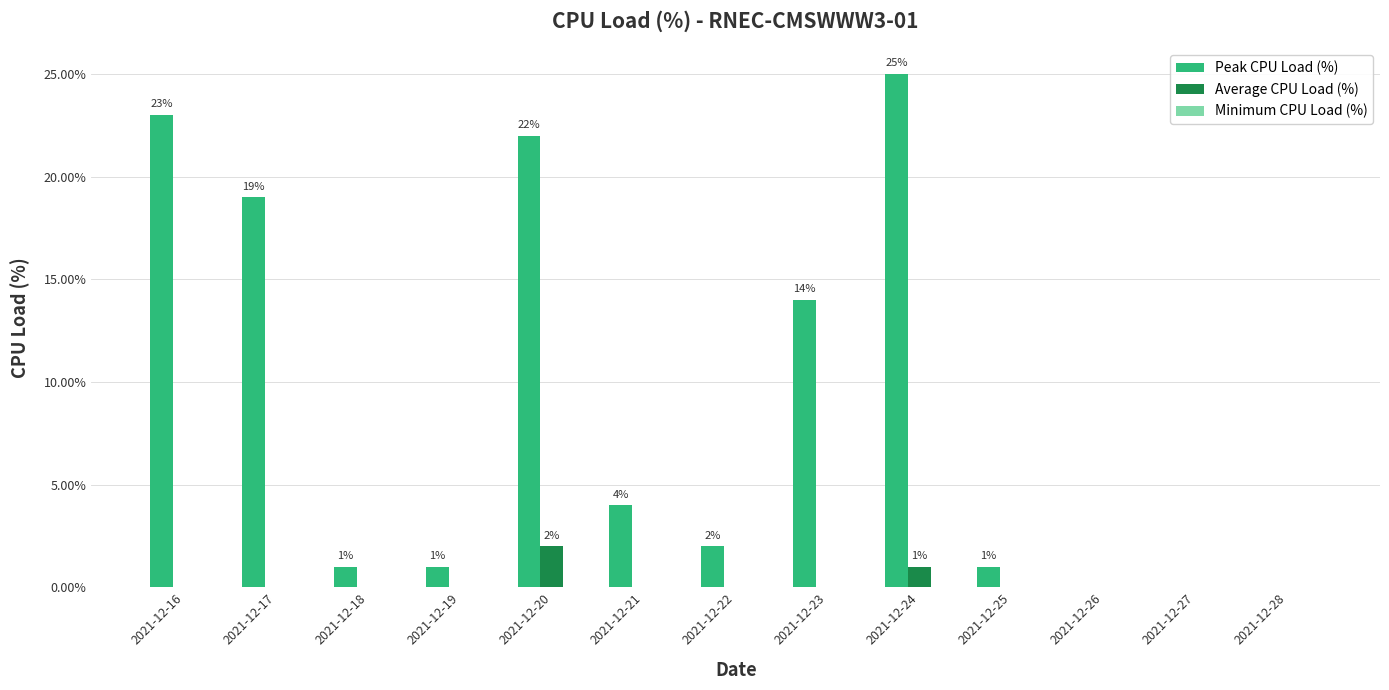

Where is Peak CPU Load (%) nearest to the value 12?

2021-12-23